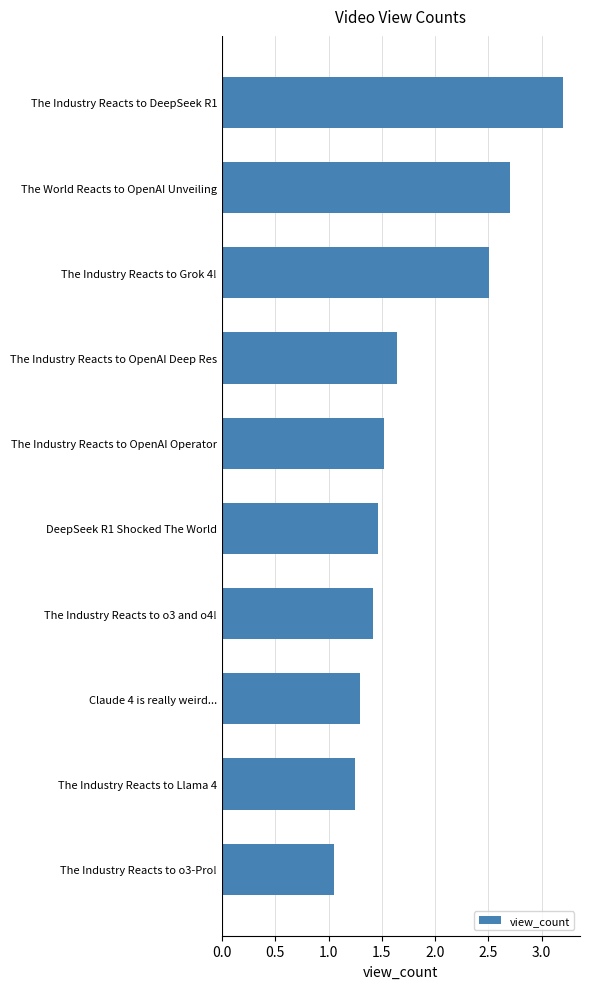

How many bars are there in total?

10